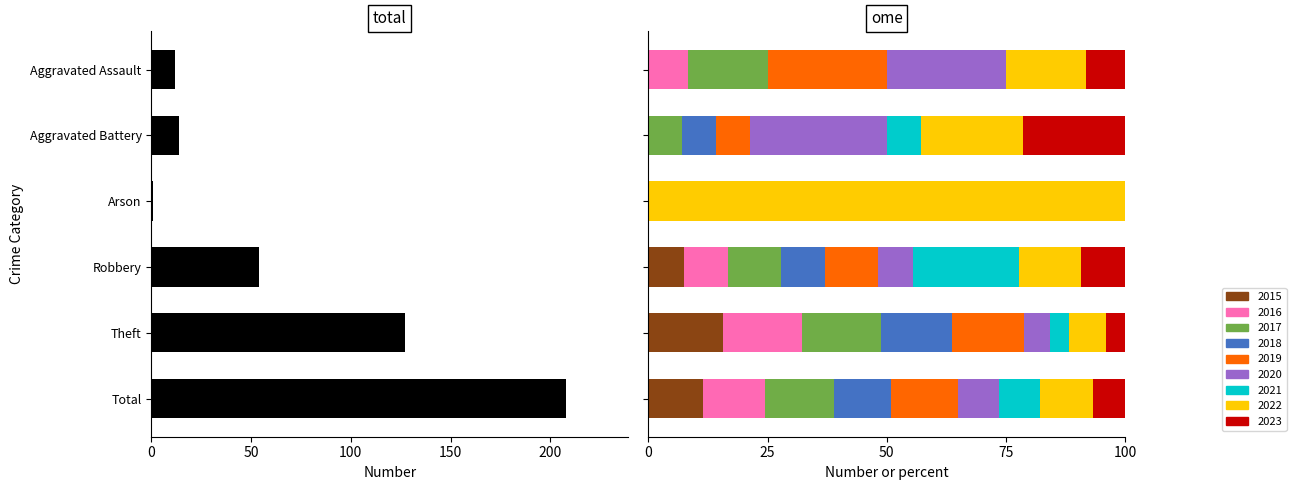

Count the number of values greater than 54.

2